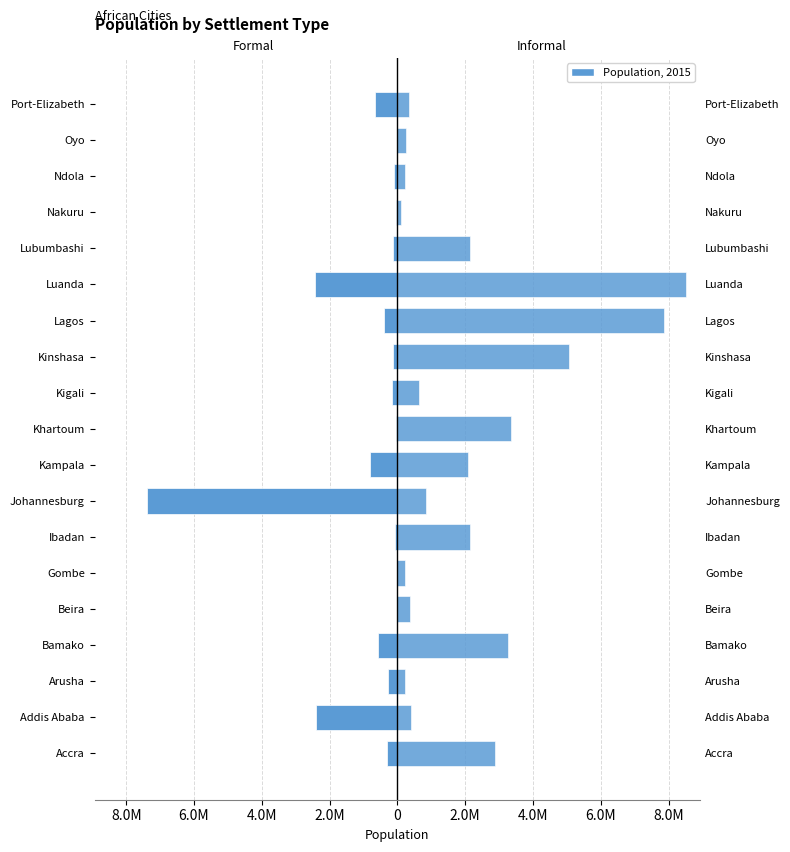

Does the chart contain stacked bars?

No